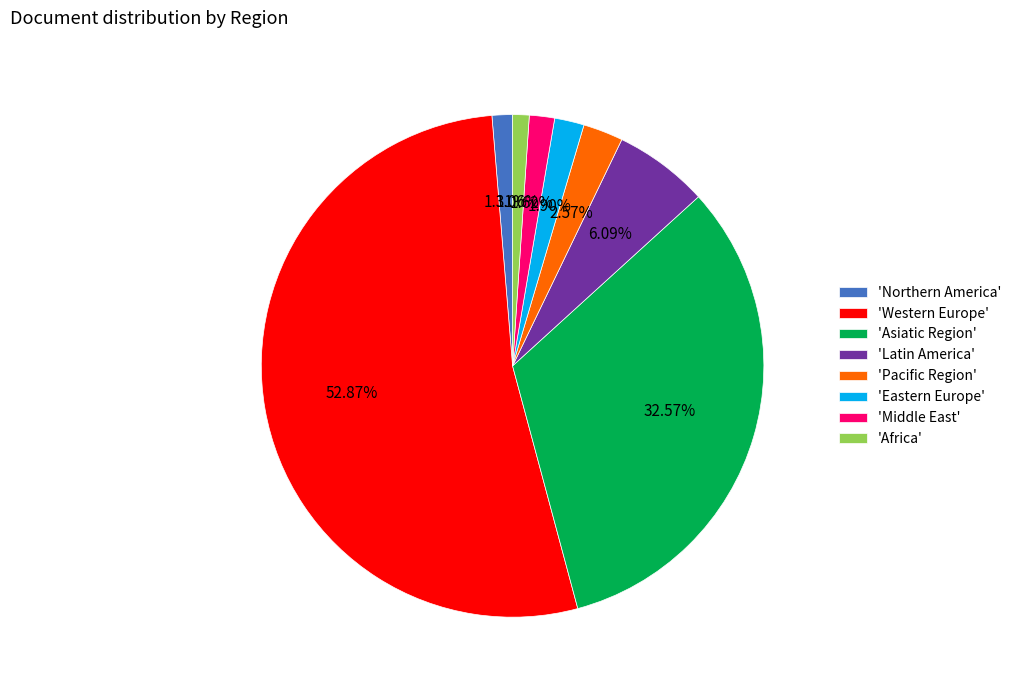

How many slices are in this pie chart?

8